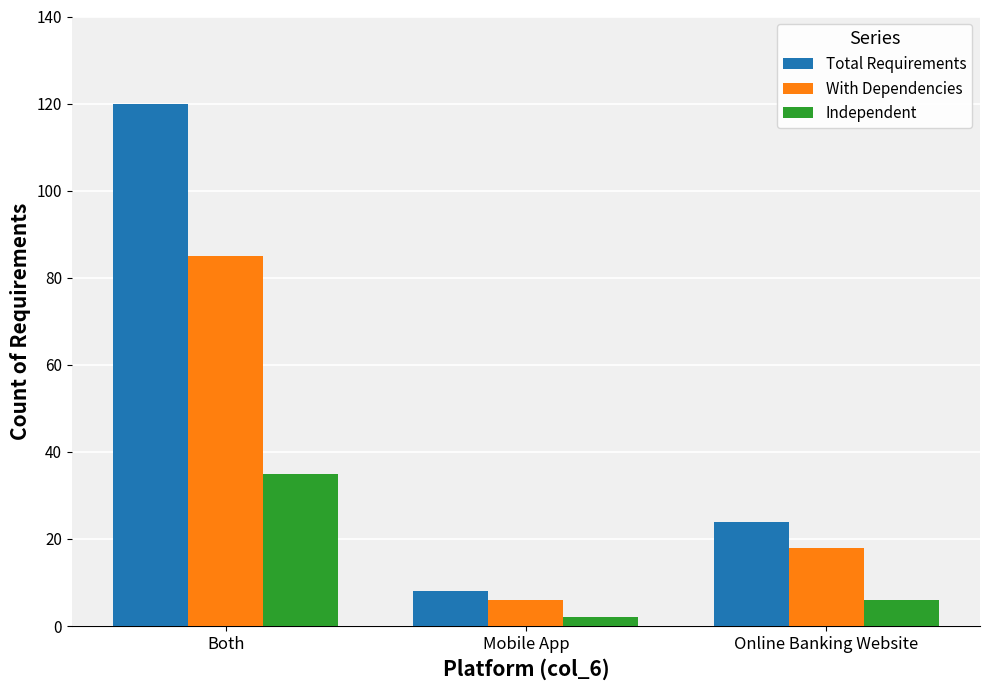

Which label corresponds to the largest value in the chart?

Both